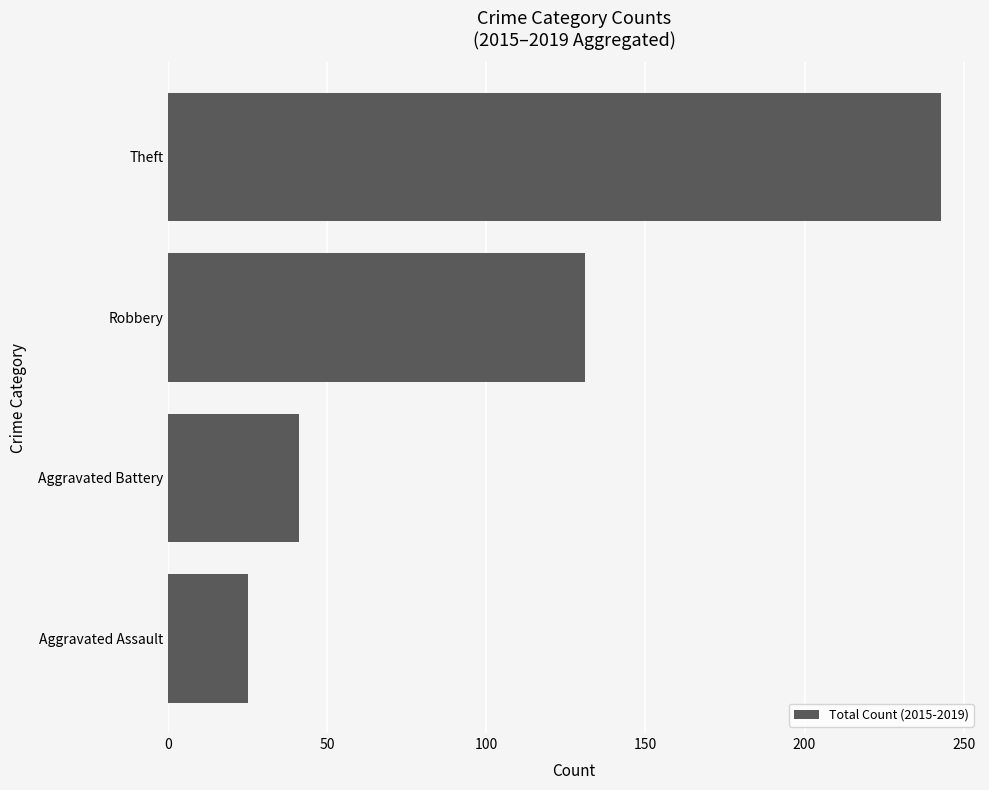

True or false: the data shows 243 at Theft.

True